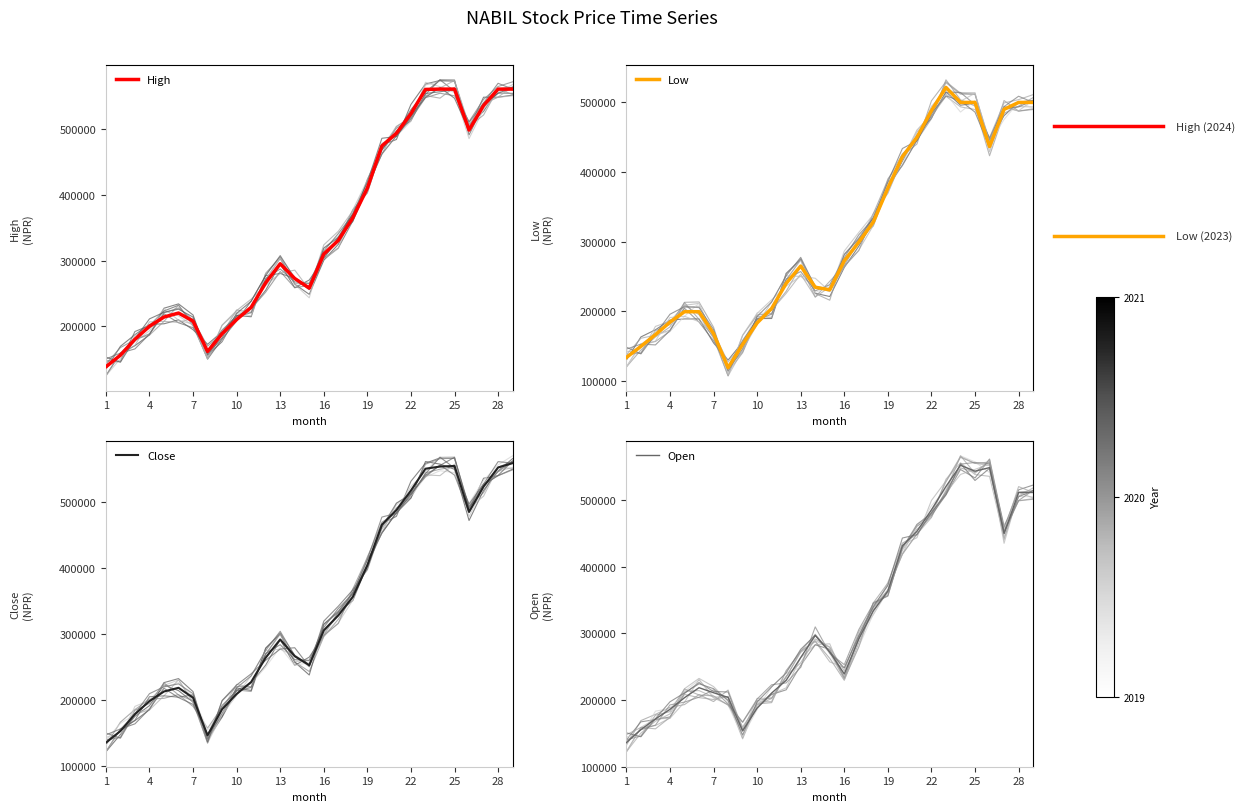

How many intersections are there between Open and High?

6